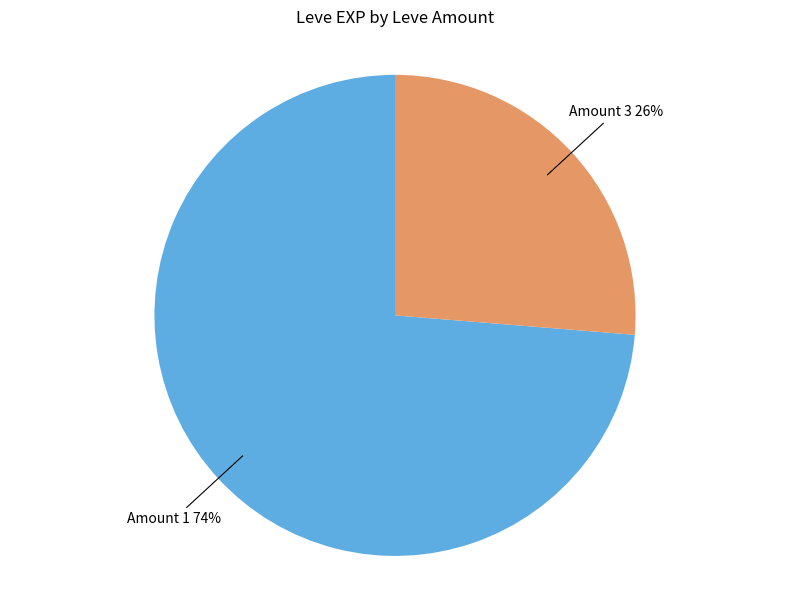

To the nearest percent, what portion does Amount 3 represent?

26%